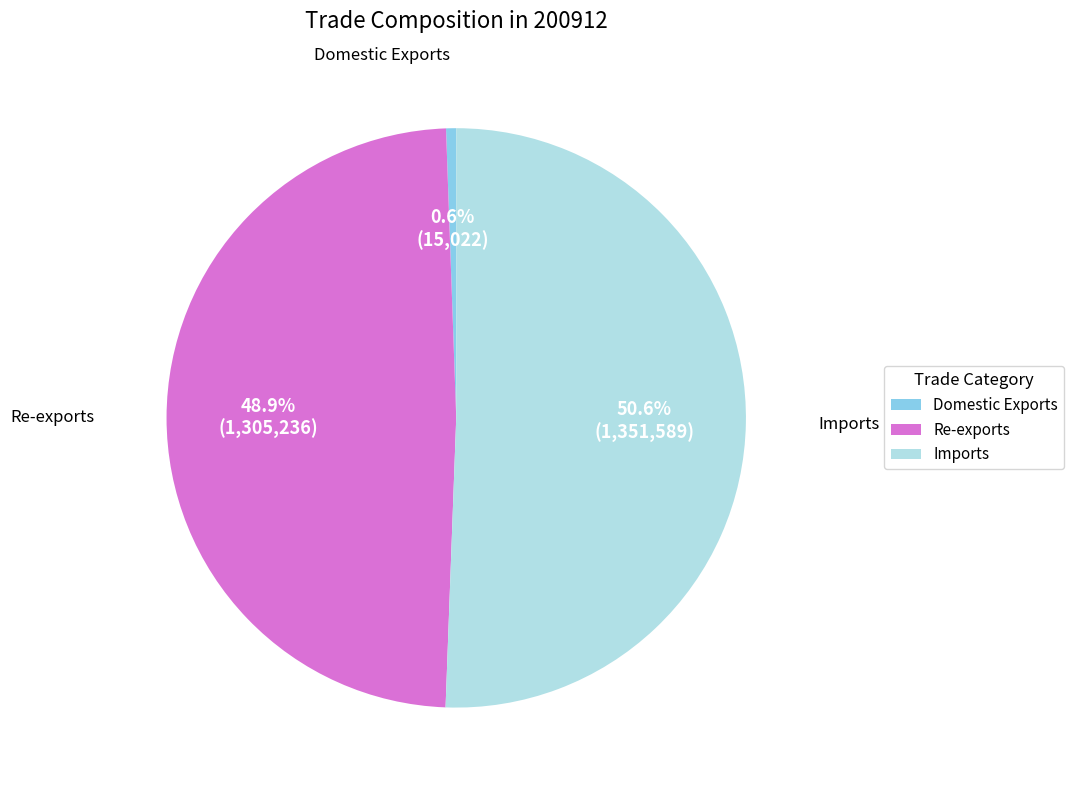

To the nearest percent, what is the difference between the largest and smallest slice percentages?

50%